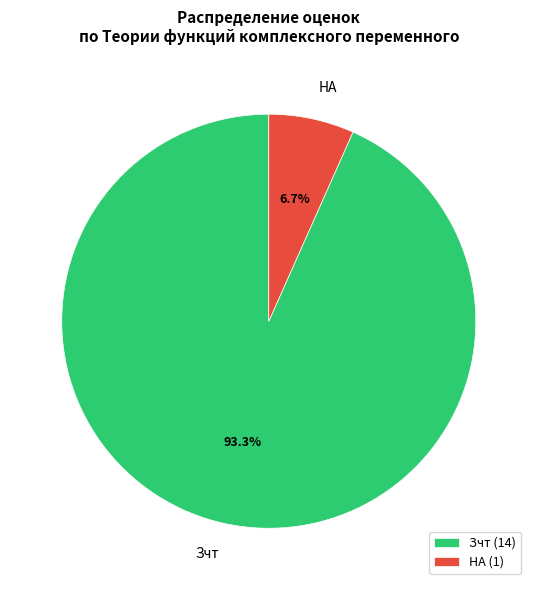

How many segments does this pie chart have?

2